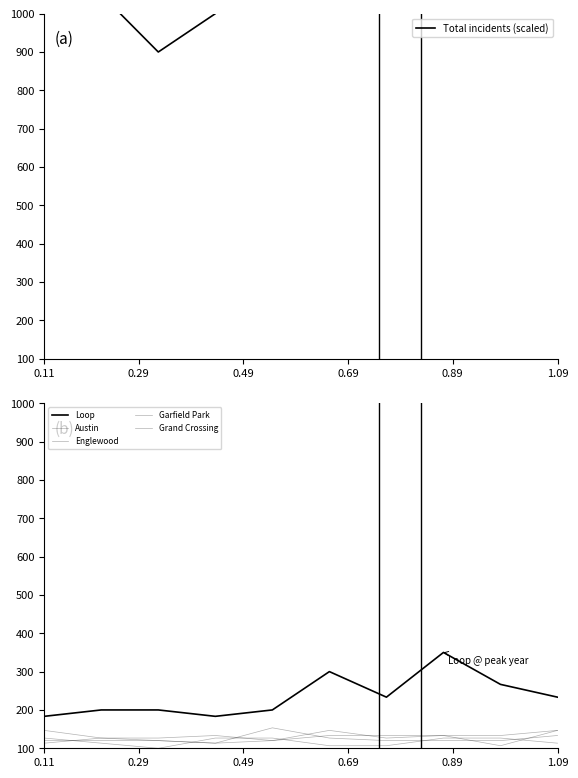

The value of Total incidents (scaled) at 1.09 is 1042.4. True or false?

False